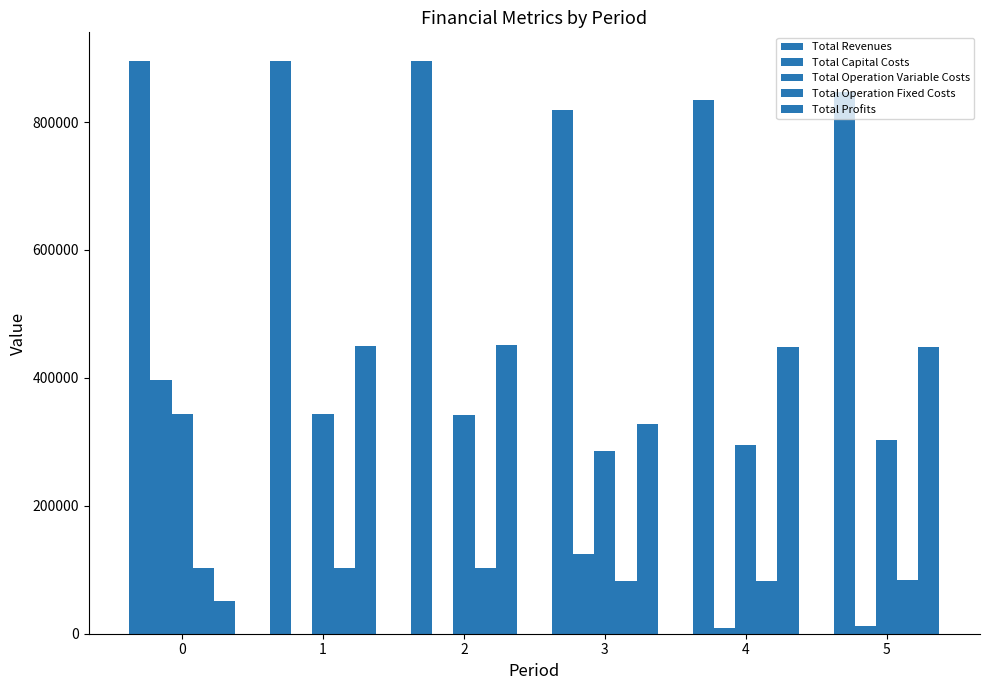

Does the chart contain stacked bars?

No